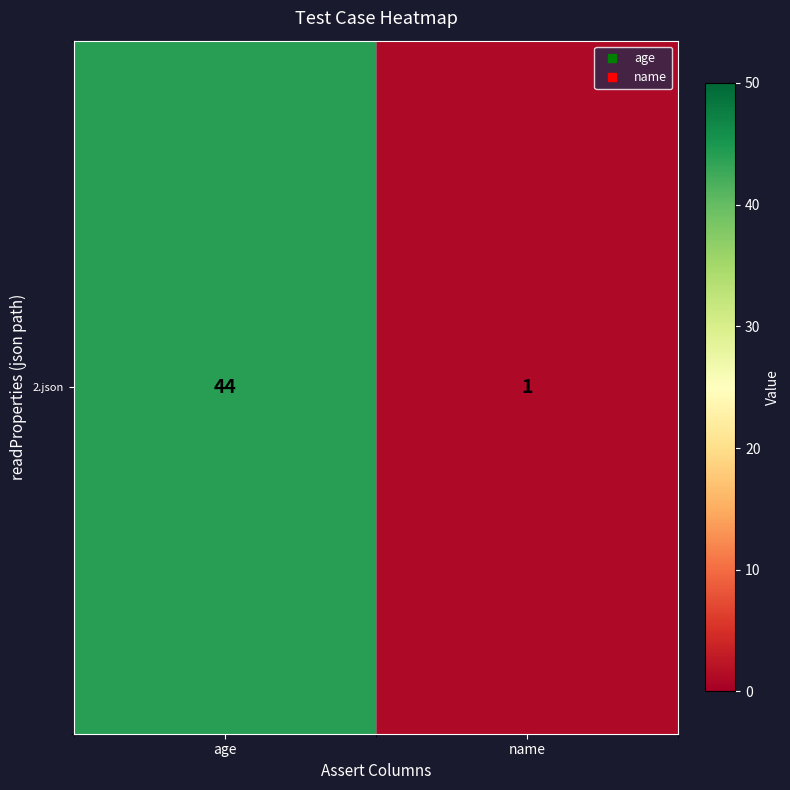

True or false: the data shows 59 at age.

False